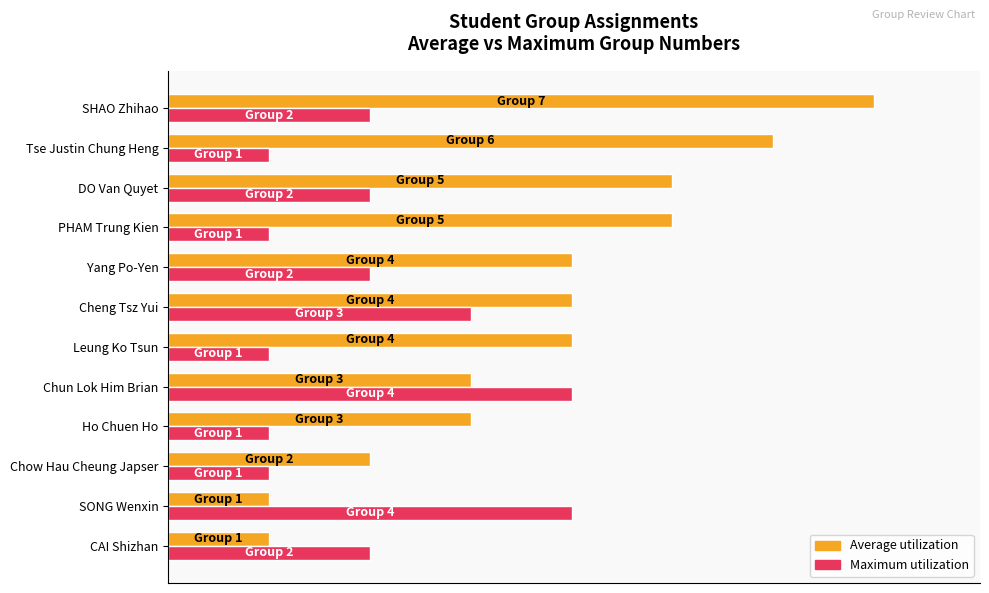

What is the sum of all Average utilization values?

6.4